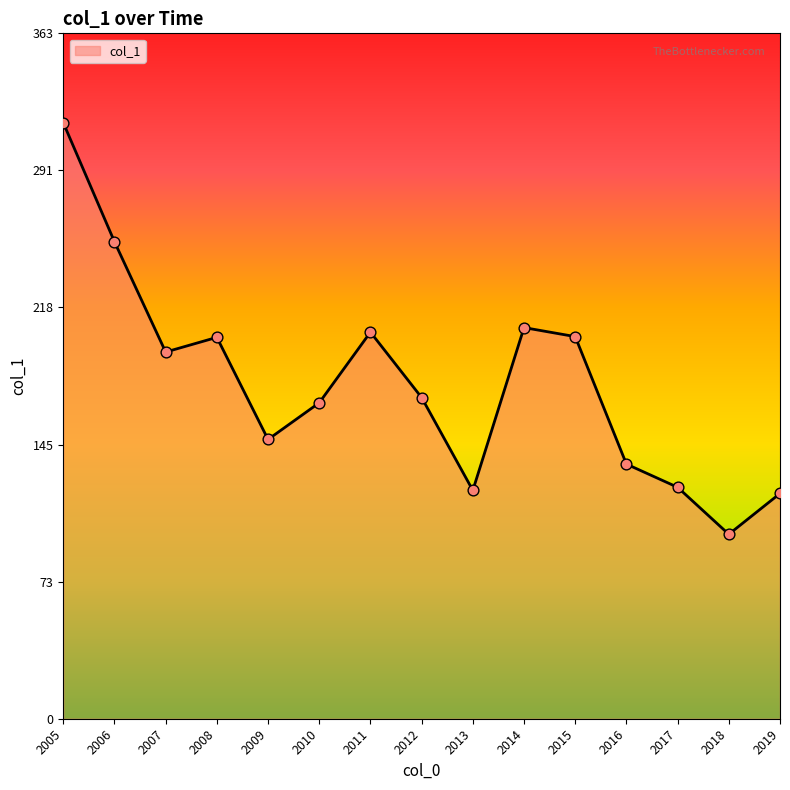

What is the change in value from 2007 to 2015?

+8.2